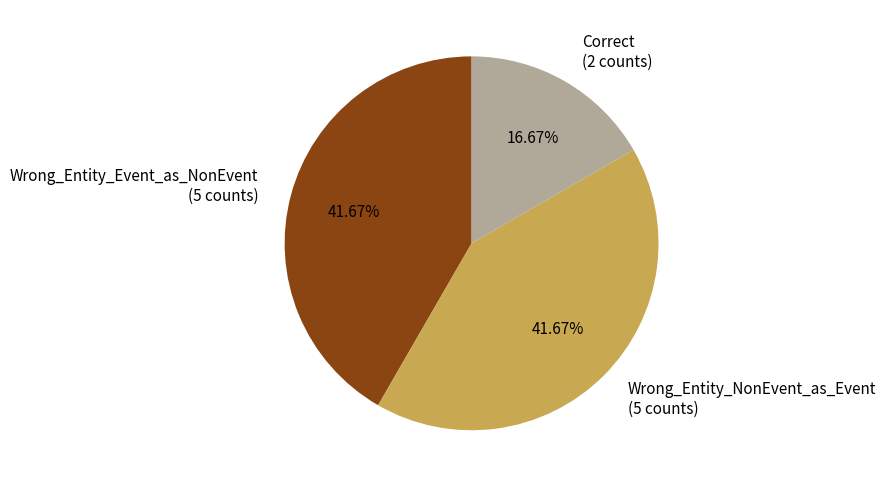

Combined, do Correct and Wrong_Entity_Event_as_NonEvent account for over 50%?

Yes